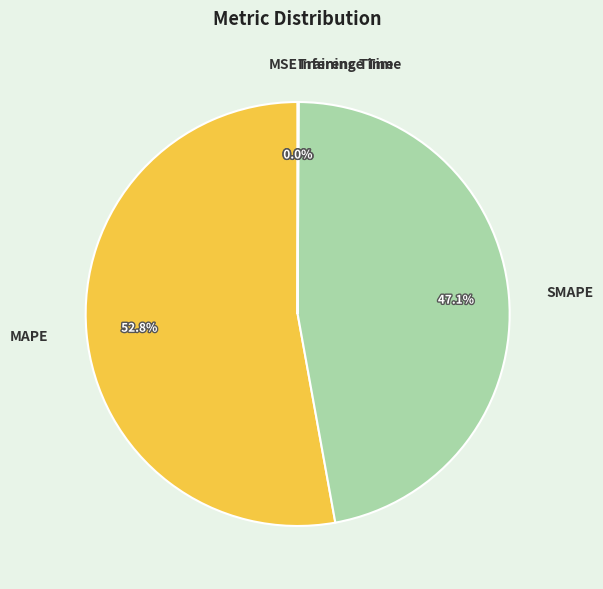

What portion of the pie excludes SMAPE?

52.9%